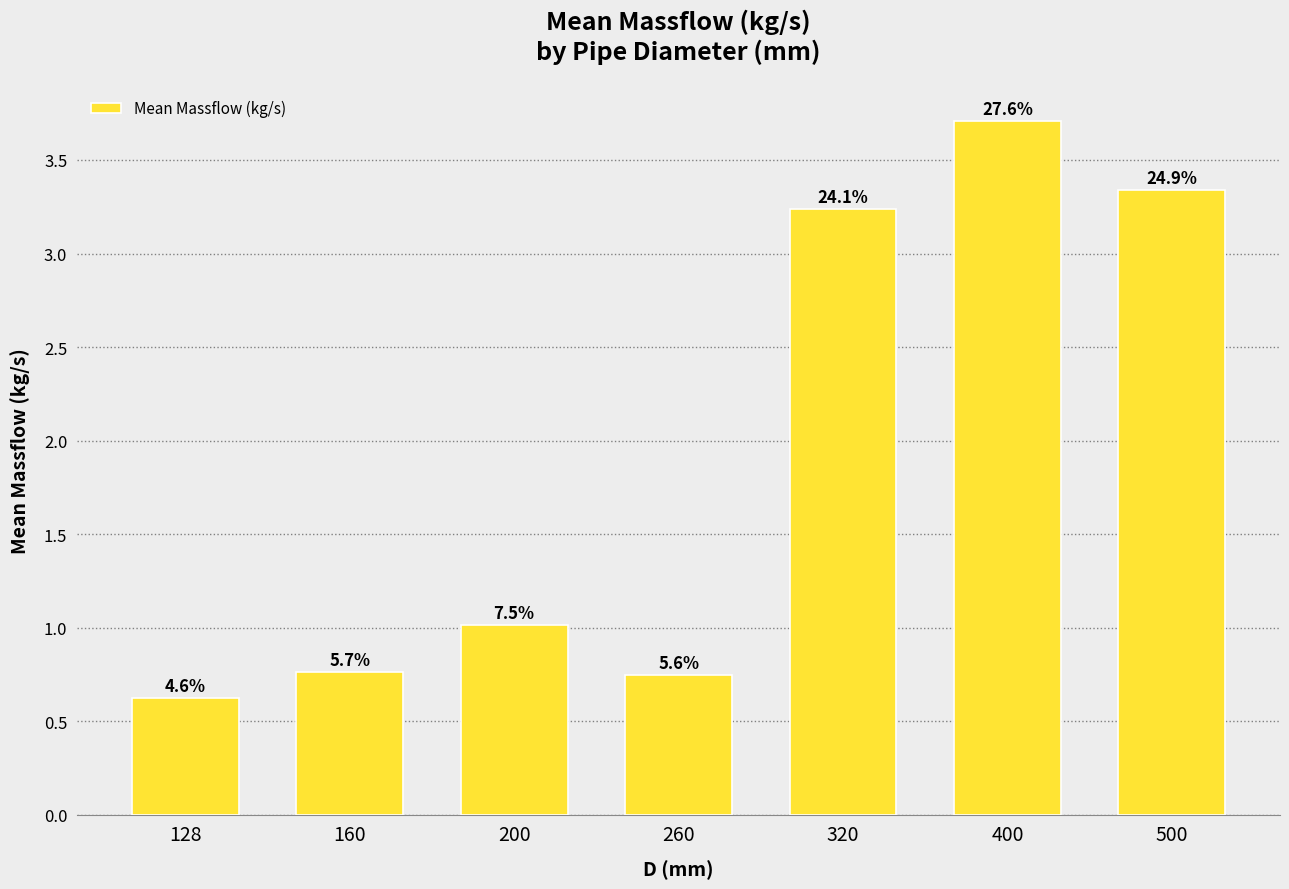

What is the maximum value shown in the chart?

3.7